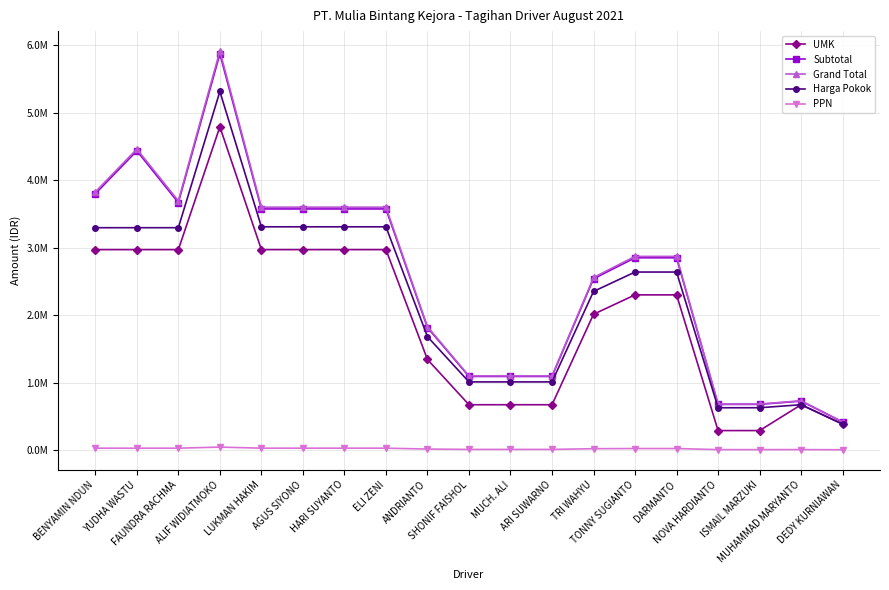

What are all the series names shown in the legend?

UMK, Subtotal, Grand Total, Harga Pokok, PPN